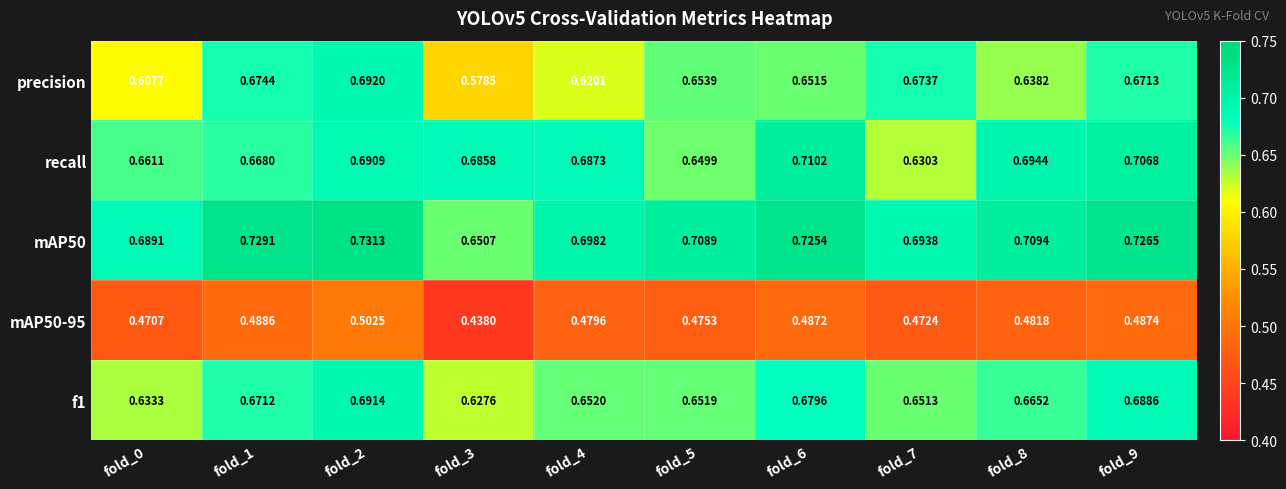

At which category does the chart reach its minimum across all series?

fold_3